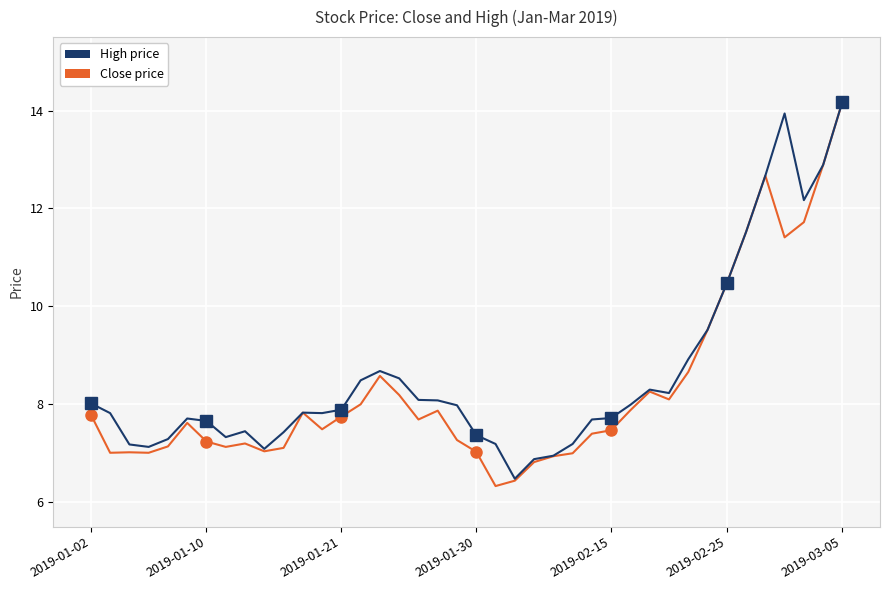

True or false: high has more than 2 interior local peaks.

True